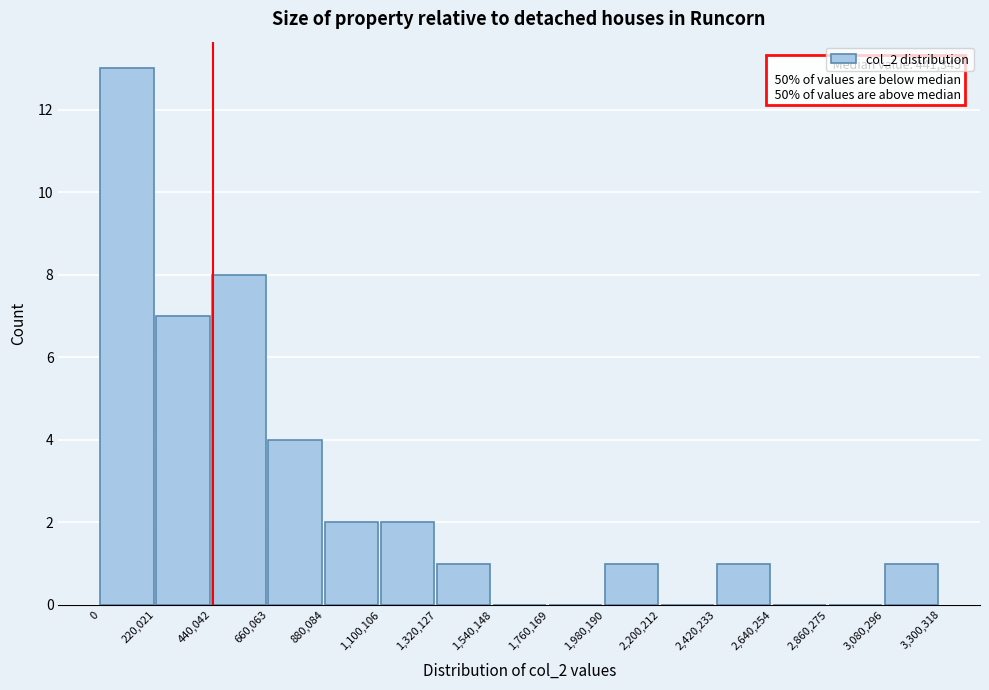

Which range on the x-axis has the tallest bar?

0 to 220,021